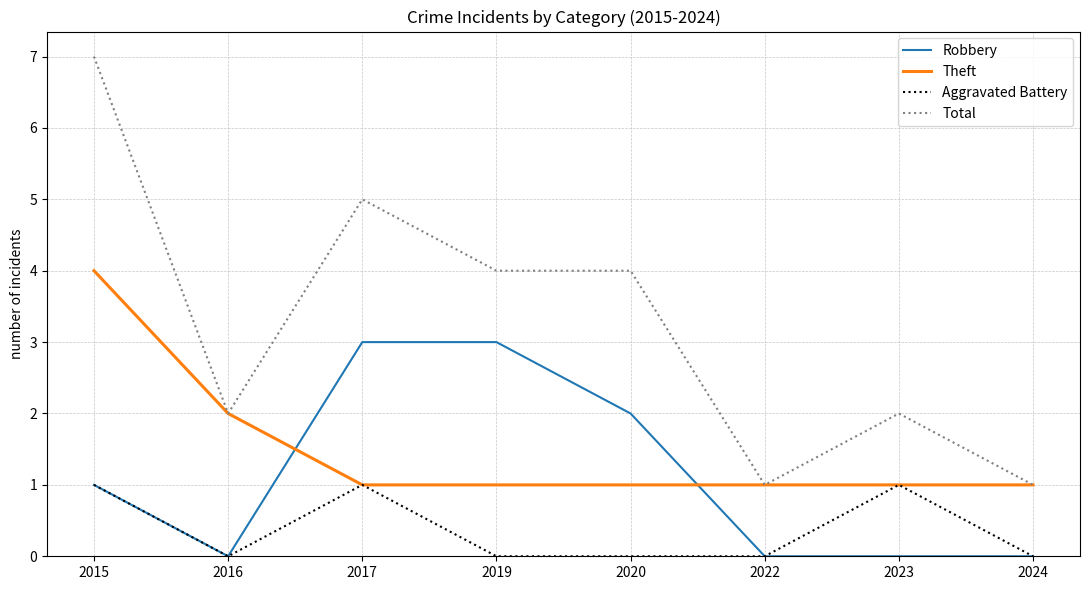

Is it true that Aggravated Battery equals 1 at 2015?

True